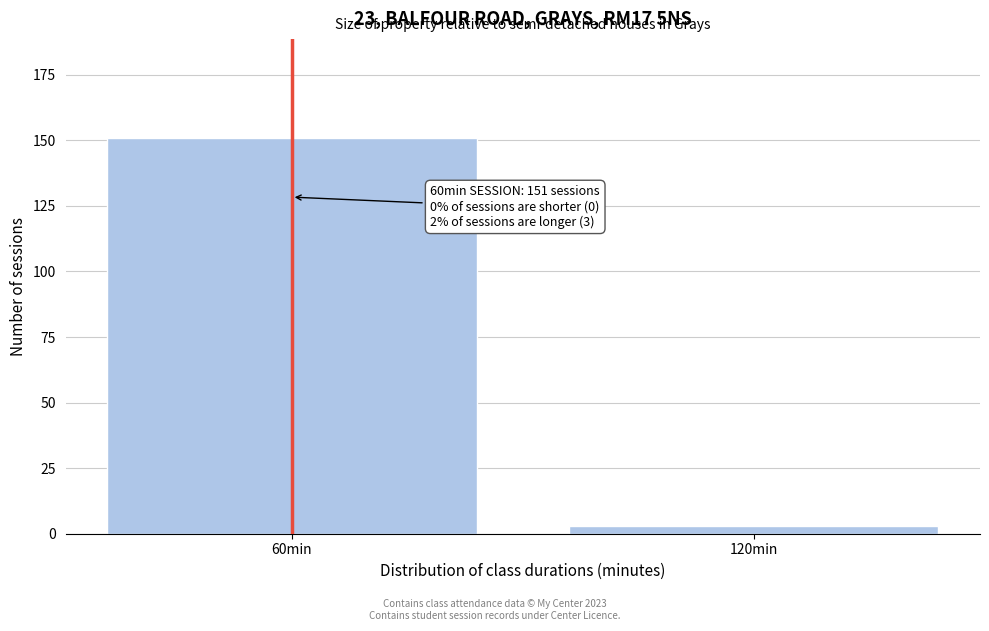

Reading right to left, list all the values displayed in this chart.

3	151